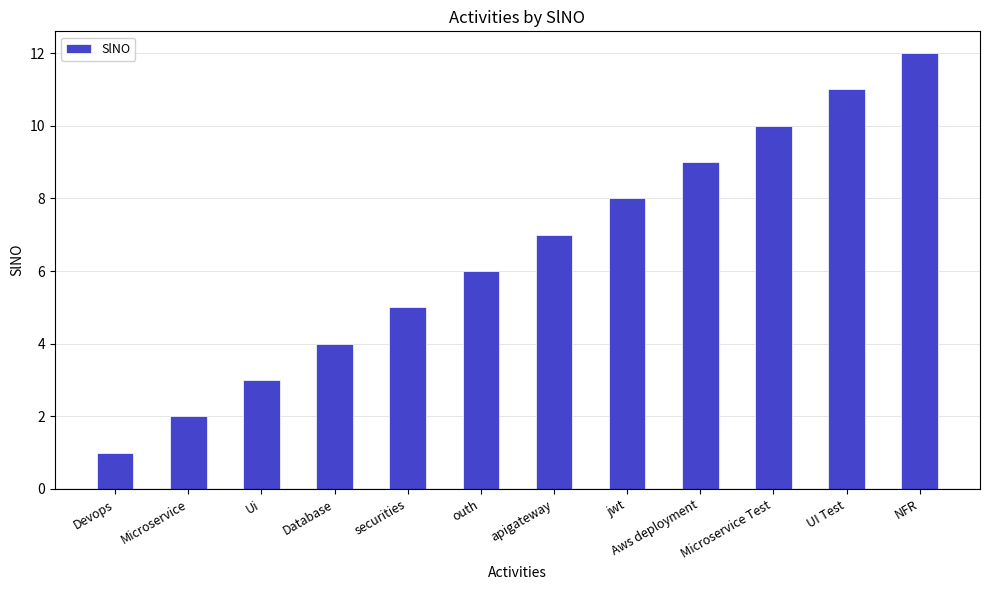

What is the sum of all values?

78